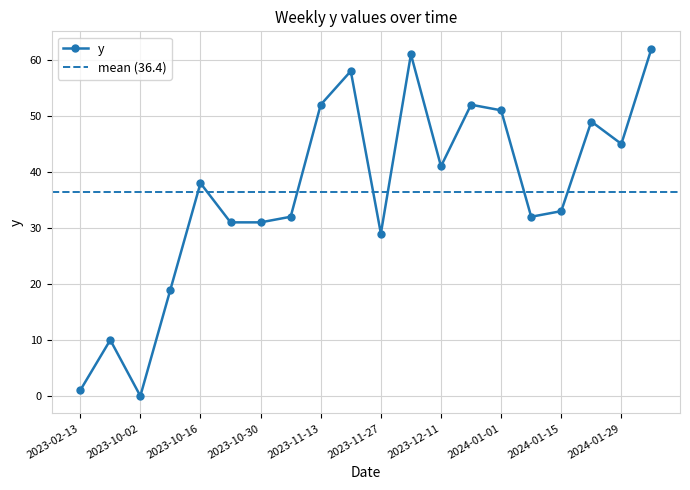

Where is the data nearest to the value 31?

2023-10-23